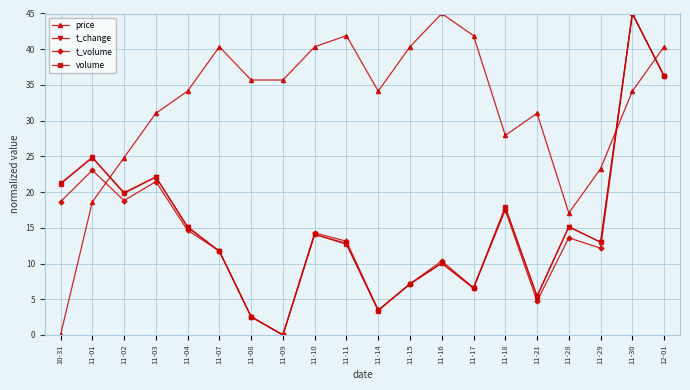

True or false: t_change and price intersect in this chart.

True